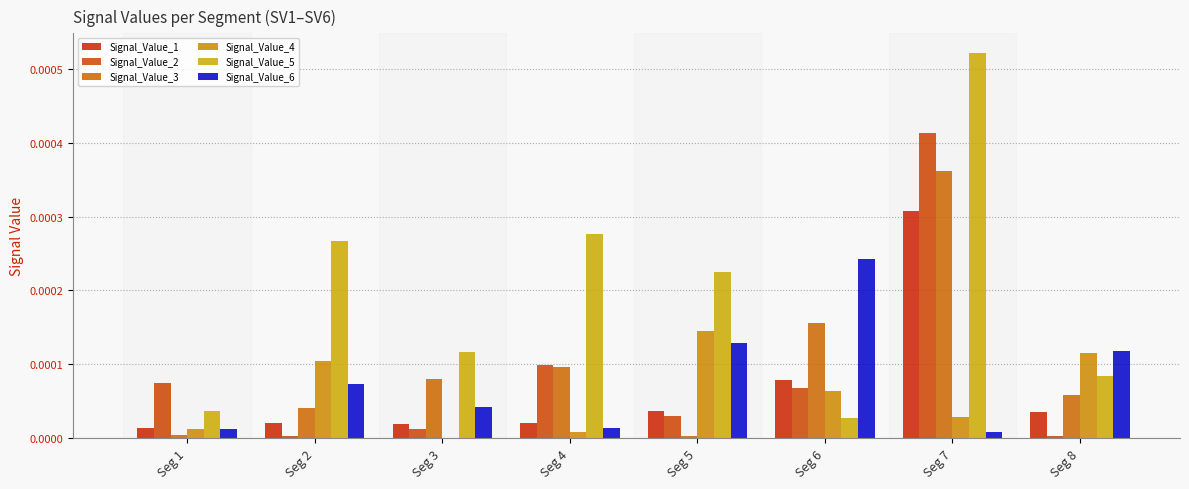

Does the chart contain stacked bars?

No